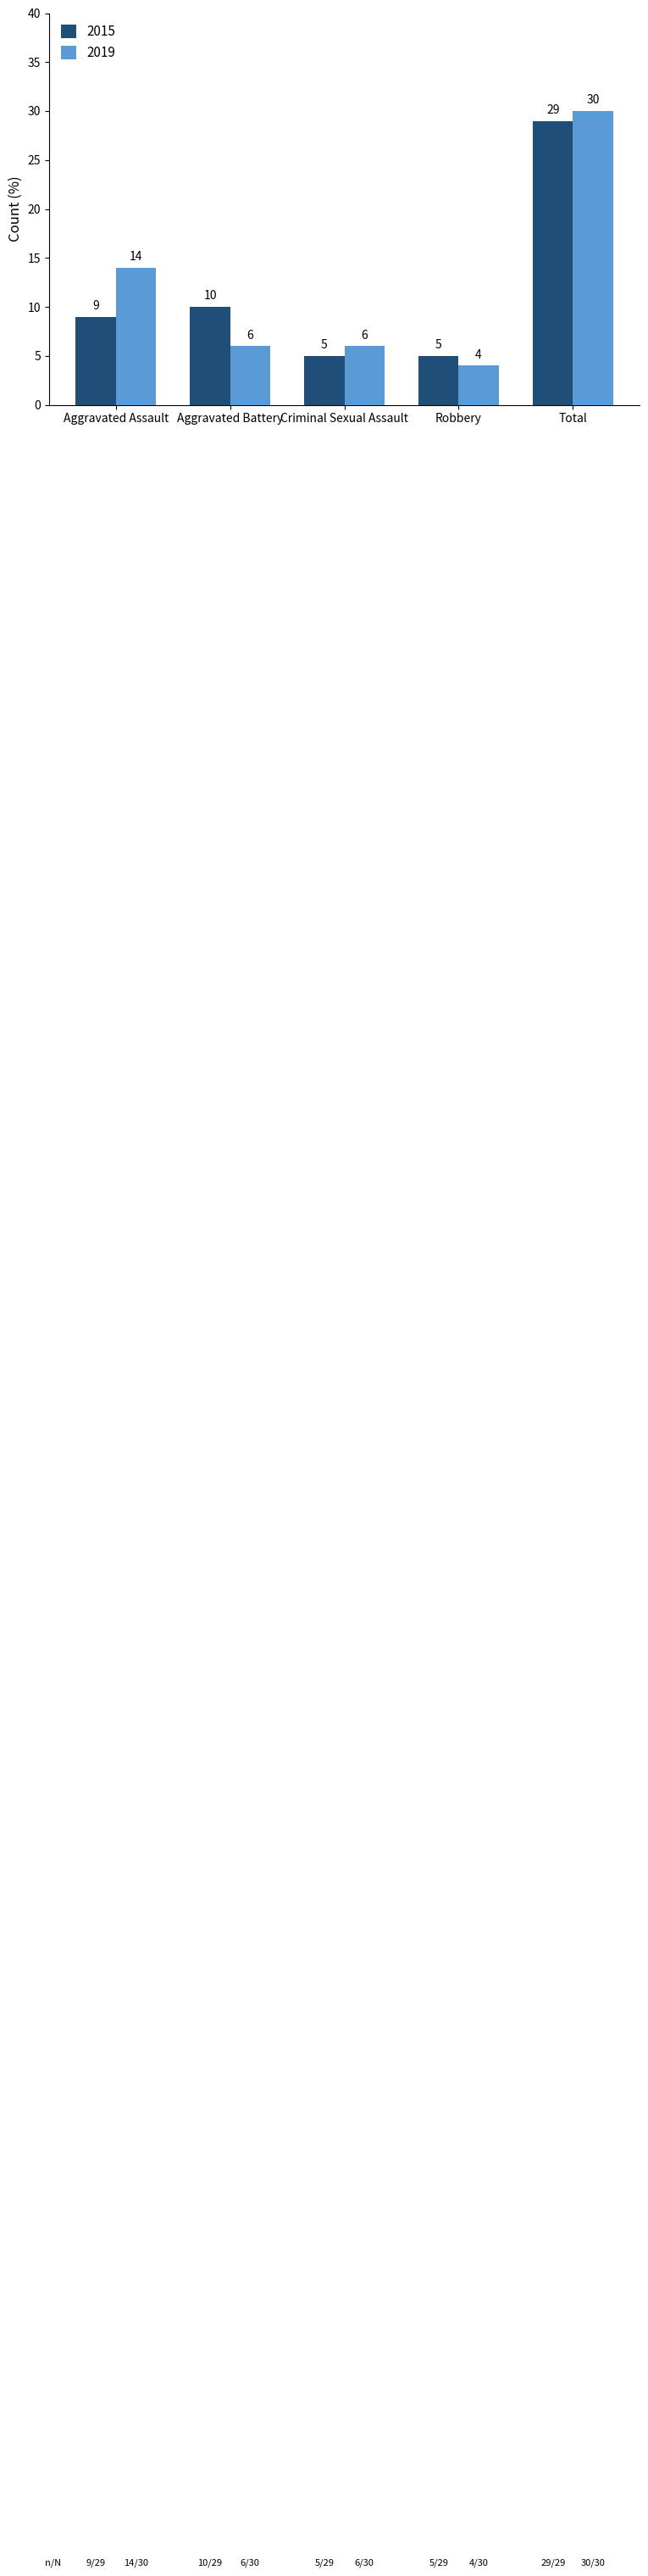

What is the spread (max minus min) of values at Criminal Sexual Assault?

1